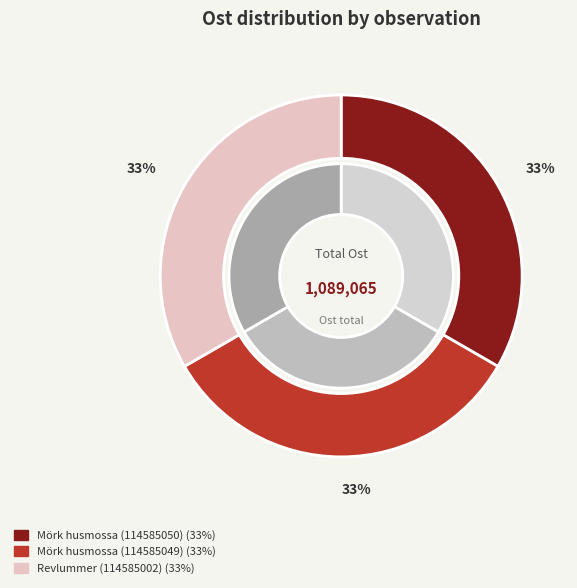

Is Mörk husmossa (114585050) the majority of the pie?

No